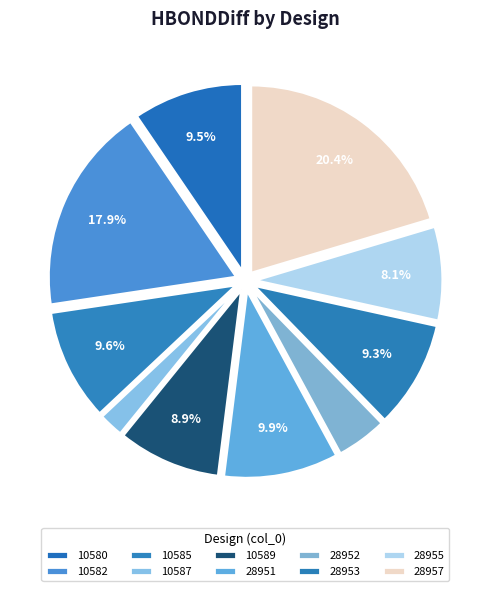

Count the number of slices in the pie.

10